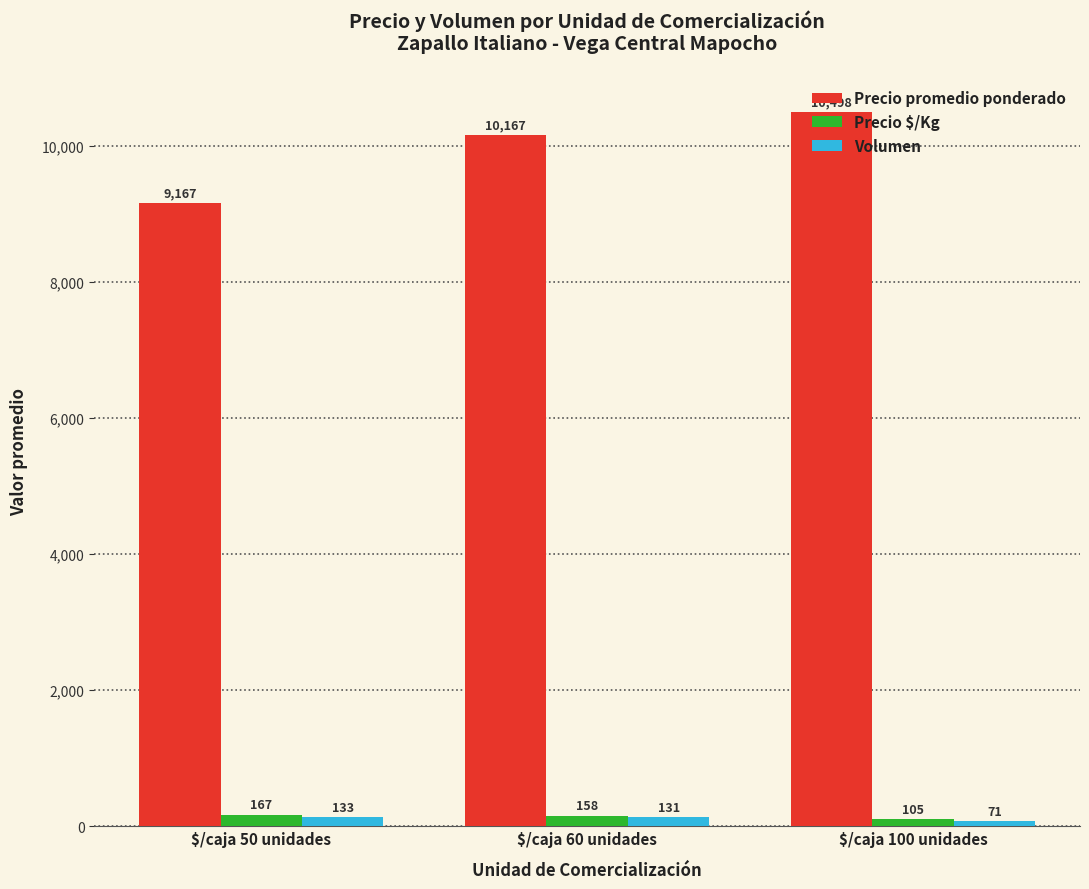

Reading left to right, what are all the values shown in this chart?

Precio promedio ponderado: 9167	10167	10498
Precio $/Kg: 167	158	105
Volumen: 133	131	71